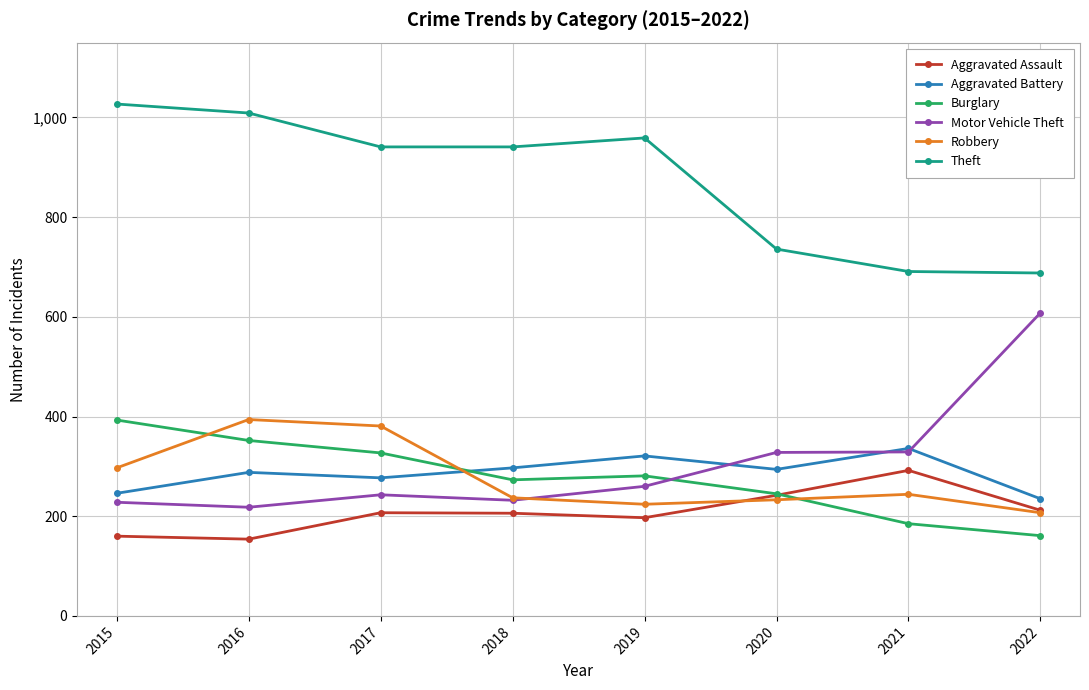

What is the value of the Burglary point at the 7th from the left?

185